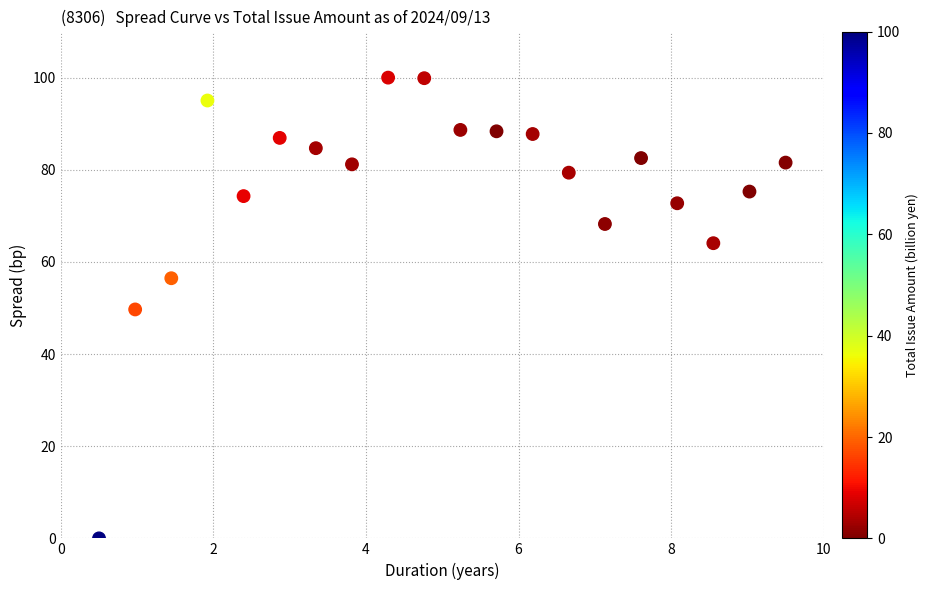

What is the range of Y values (max minus min)?

100.0